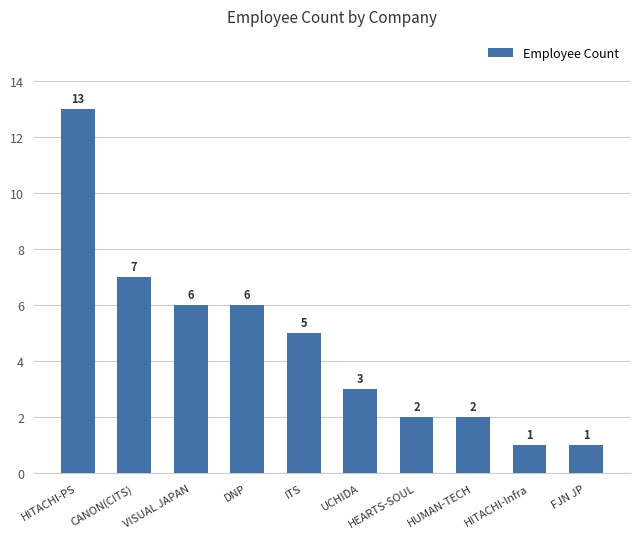

What is the ratio of the value at VISUAL JAPAN to the value at HUMAN-TECH?

3.0